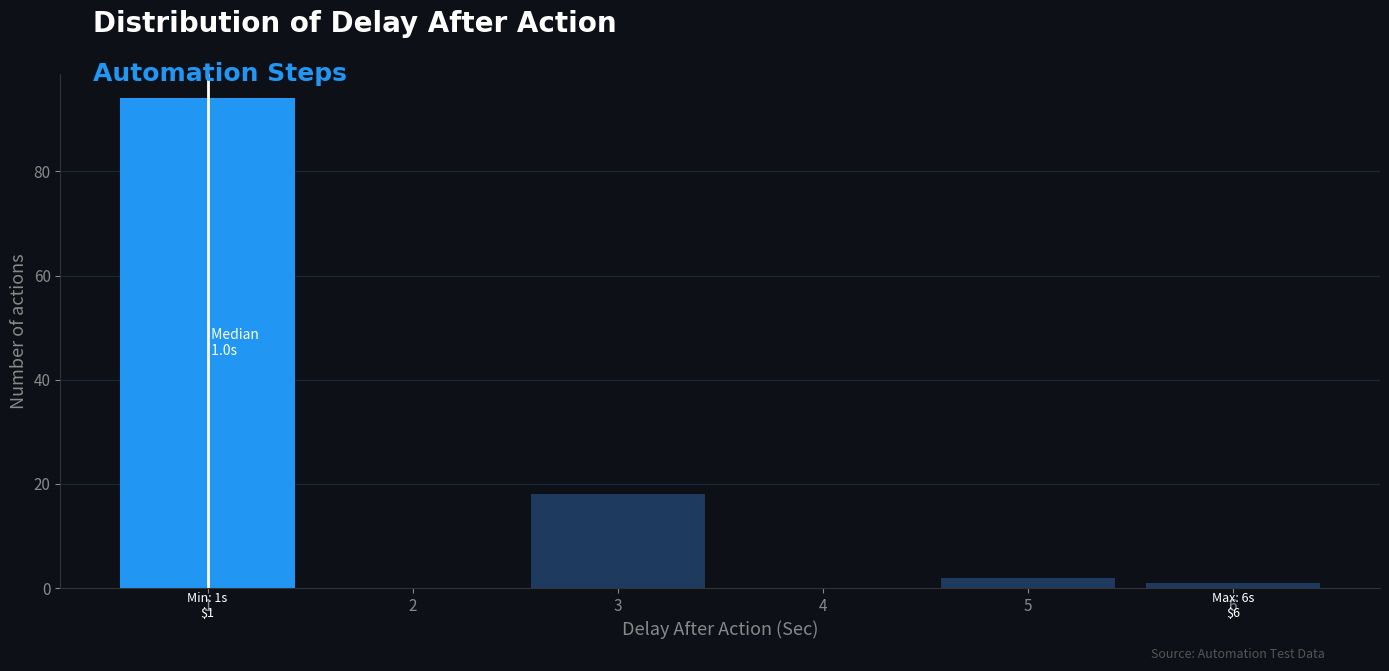

Which range on the x-axis has the tallest bar?

0.5 to 1.5